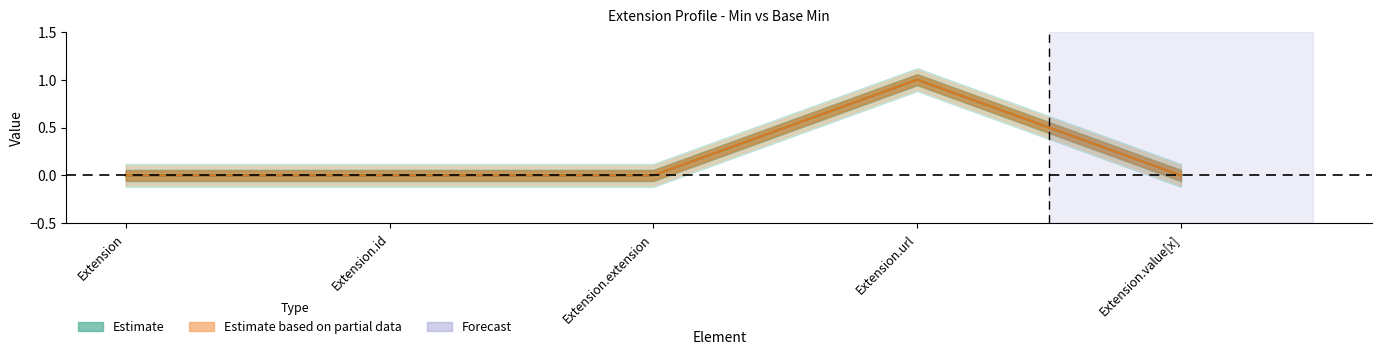

At Extension.id, list the series in order from largest to smallest.

Base Min, Min